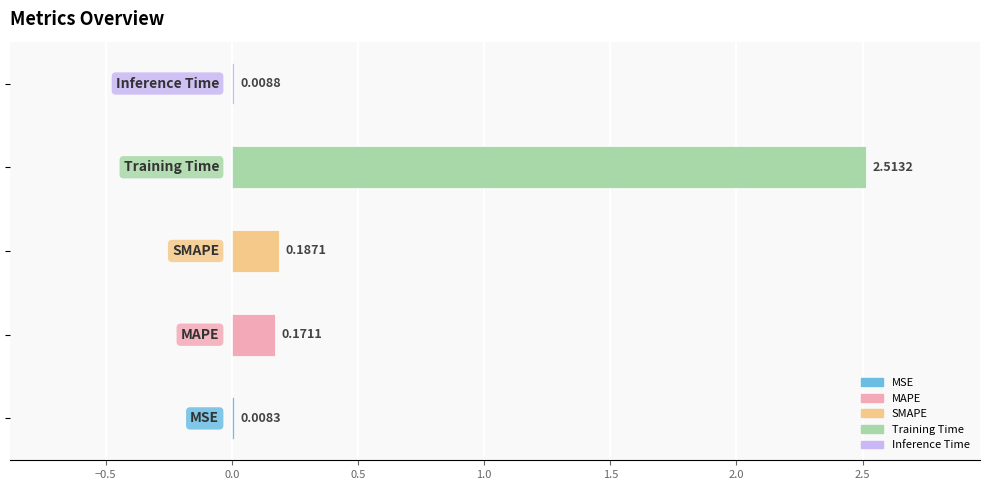

Are the bars grouped side by side (vs. stacked)?

No